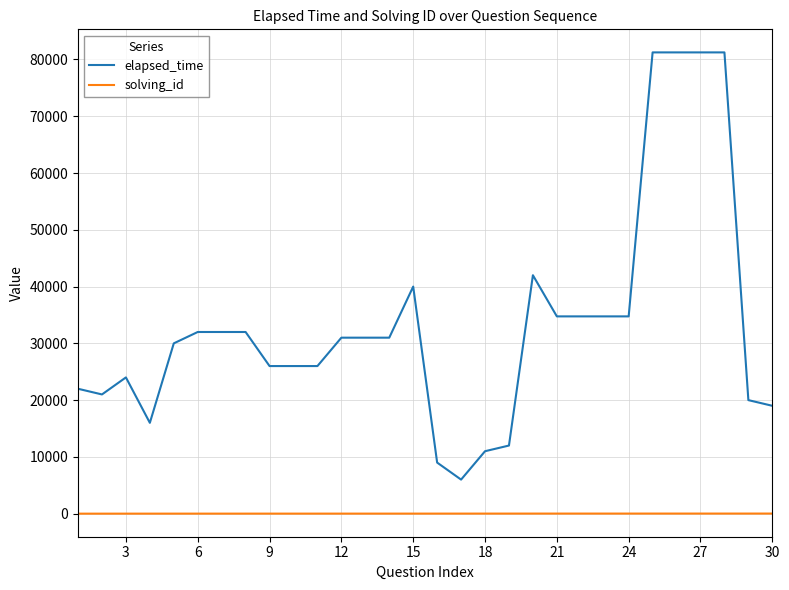

What is the sum of all elapsed_time values?

1003000